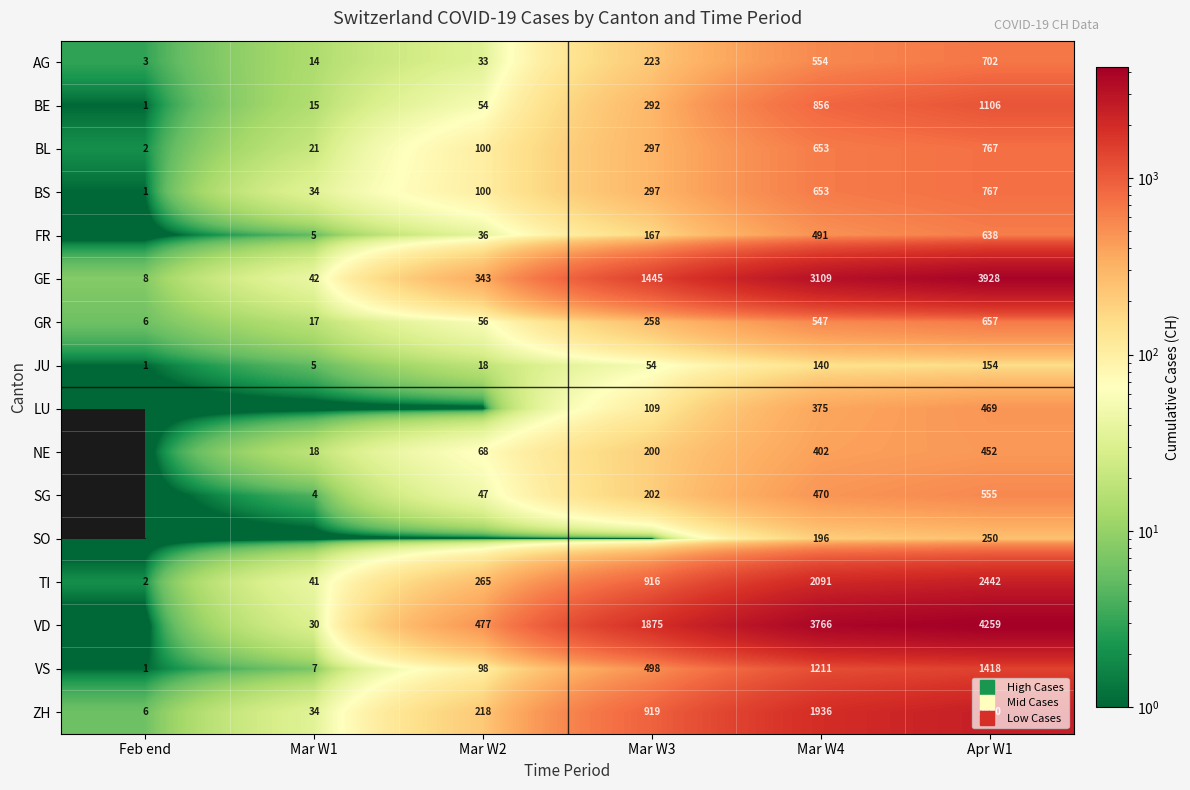

Rank the series by their maximum value, from highest to lowest.

VD, GE, ZH, TI, VS, BE, BL, BS, AG, GR, FR, SG, LU, NE, SO, JU